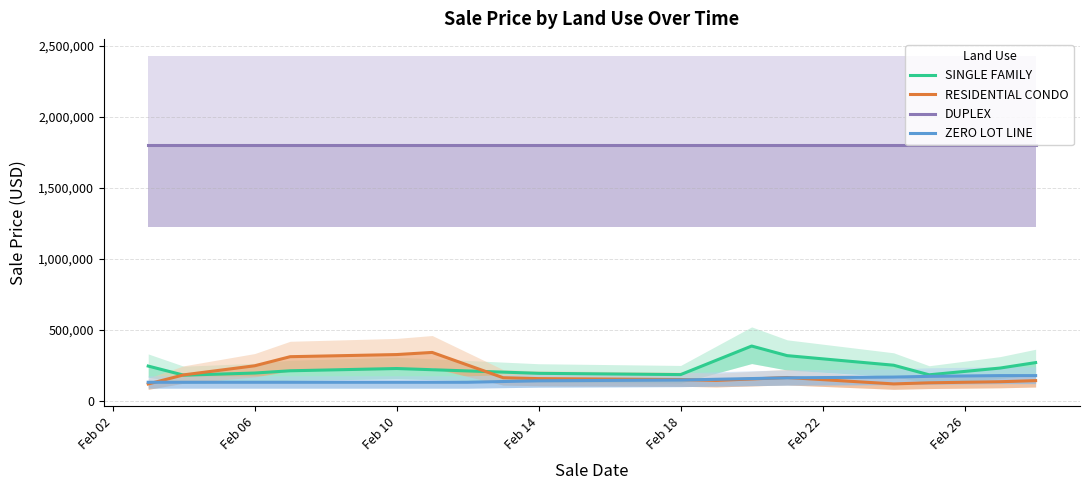

Which series has the largest range (max minus min)?

RESIDENTIAL CONDO